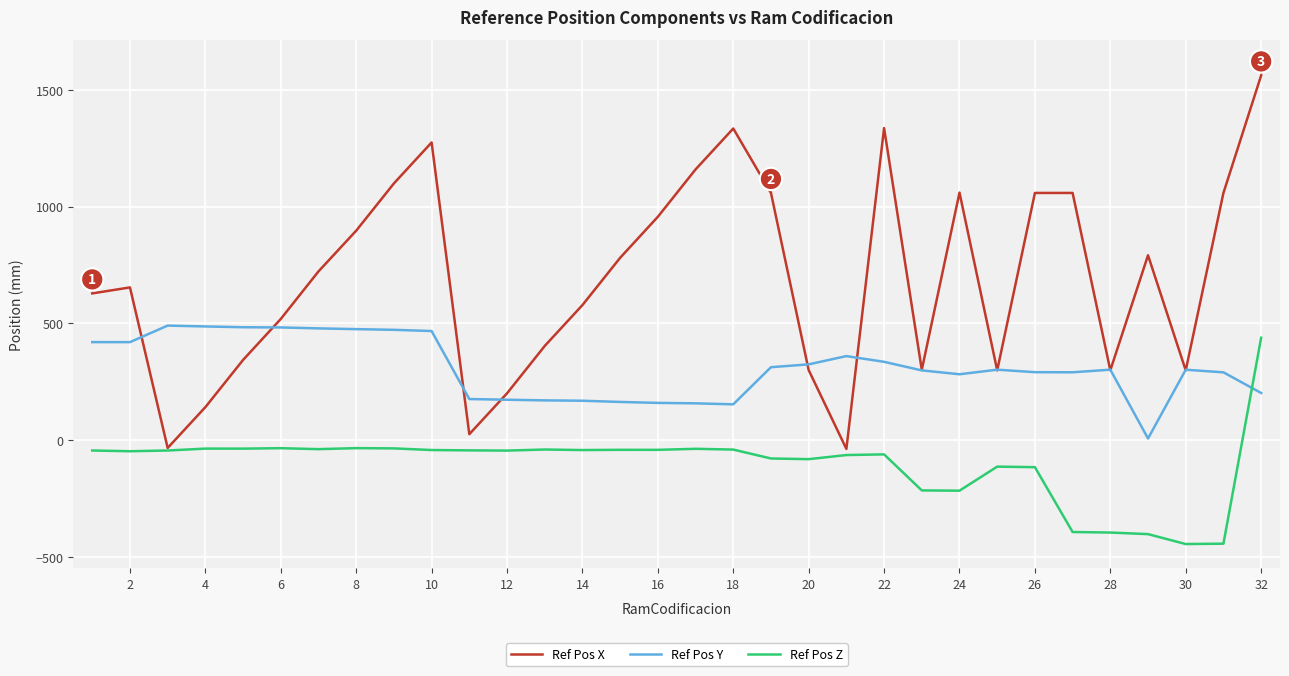

How many intersections are there between Ref Pos Z and Ref Pos Y?

1